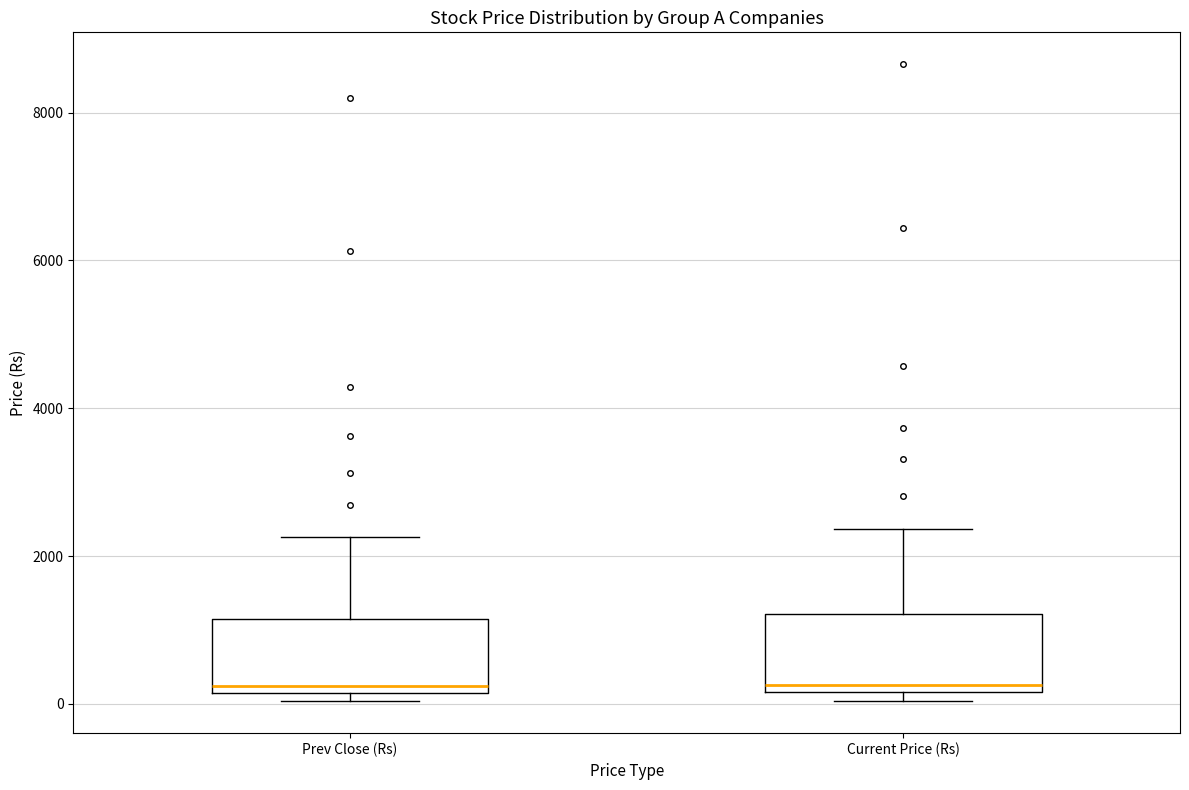

Where does the upper whisker of the box for Prev Close (Rs) end on the y-axis? The values are not printed on the chart, so give them approximately, as read against the axis.

2200